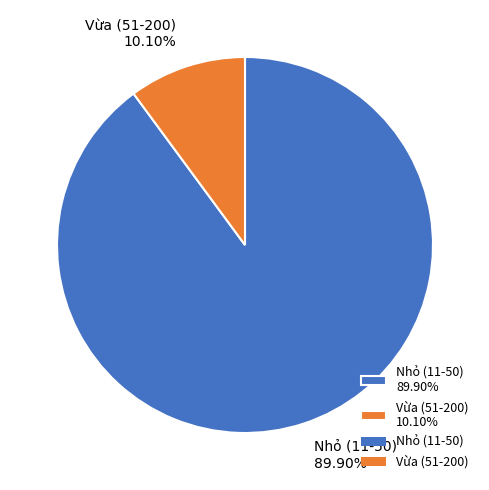

What percentage is the Vừa (51-200) slice, to the nearest percent?

10%